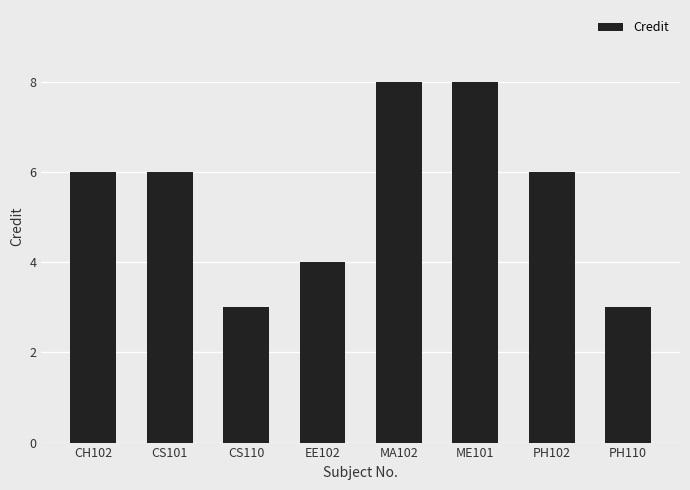

What is the change in value from EE102 to ME101?

+4